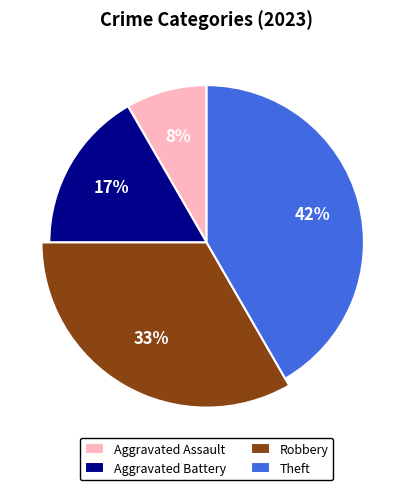

What percentage do Theft and Aggravated Battery together represent?

58.3%